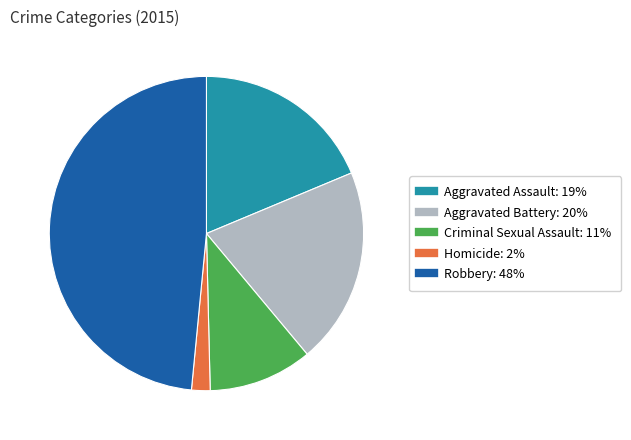

Which has a higher value, Aggravated Battery or Aggravated Assault?

Aggravated Battery